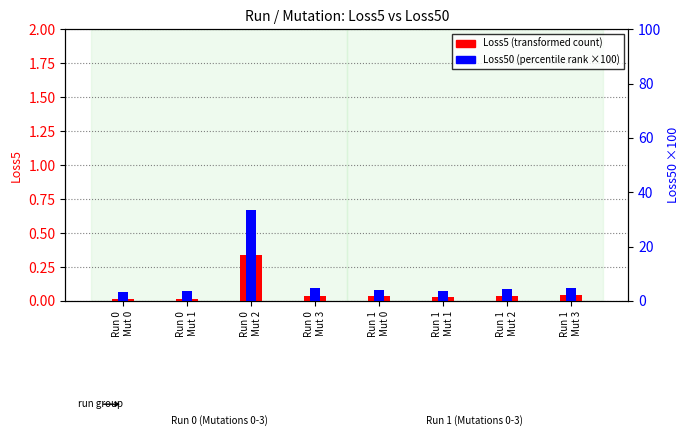

Rank the series by their maximum value, from lowest to highest.

Loss5 (transformed count), Loss50 (percentile rank)